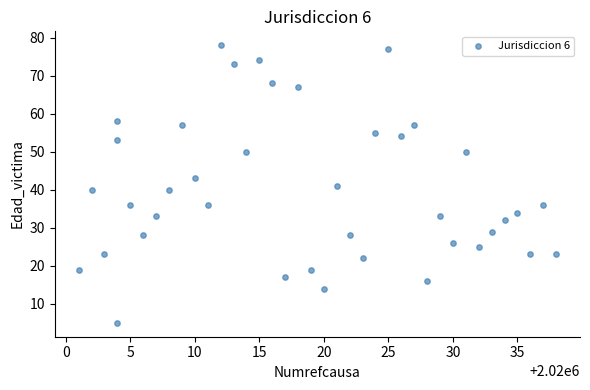

What is the range of X values (max minus min)?

37